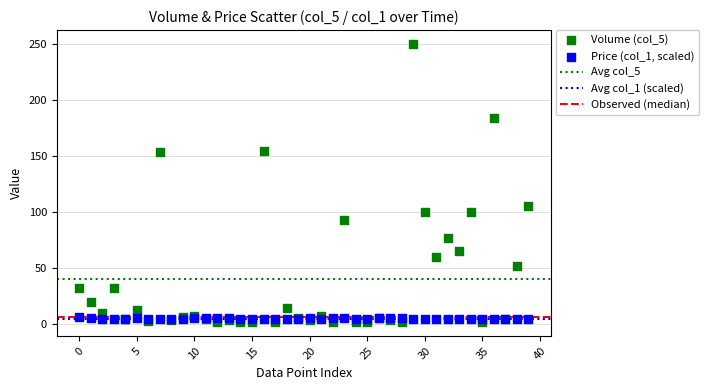

Across all series, what Y value is closest to 125?

105.0